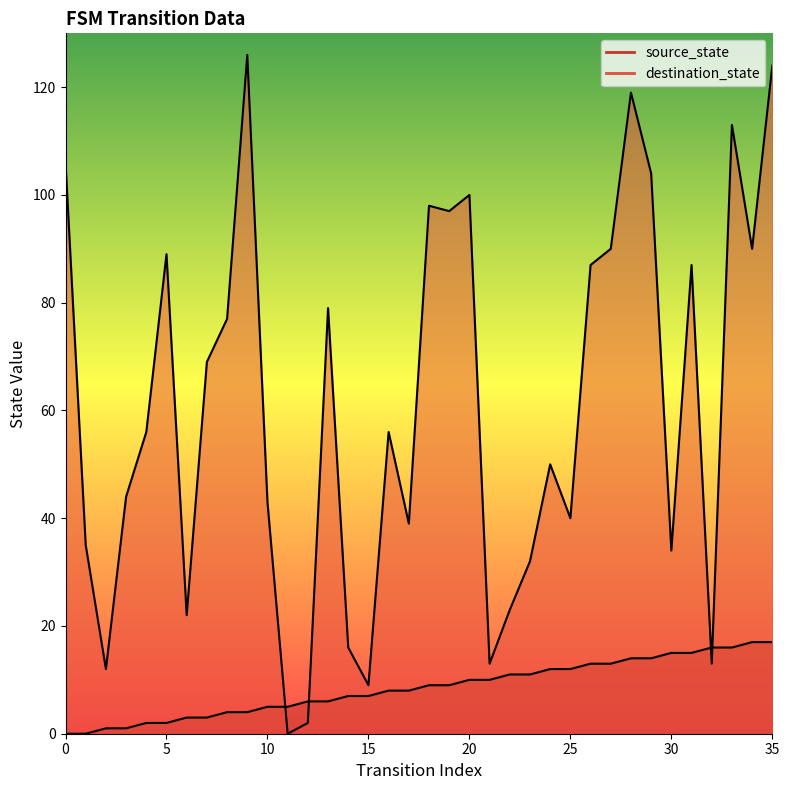

The value of destination_state at 15 is 4. True or false?

False